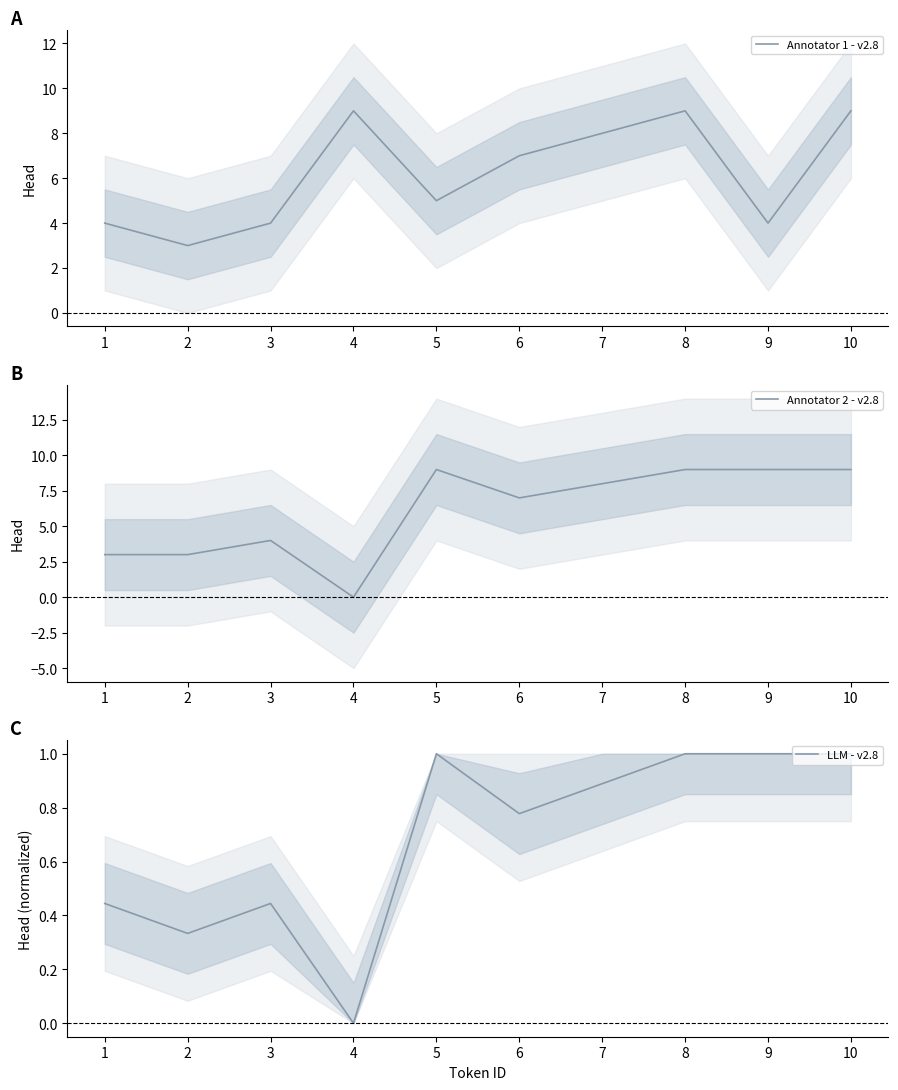

Between 1 and 8, which series saw the biggest shift?

Annotator 2 - v2.8